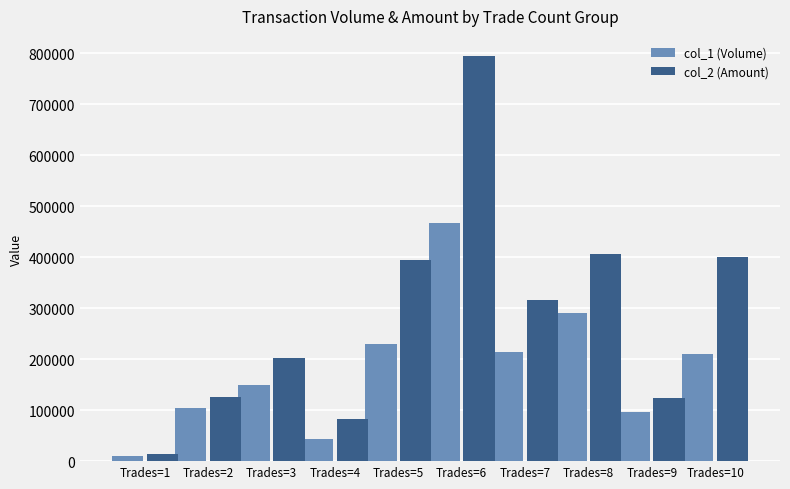

Rank the series by their maximum value, from lowest to highest.

col_1 (Volume), col_2 (Amount)